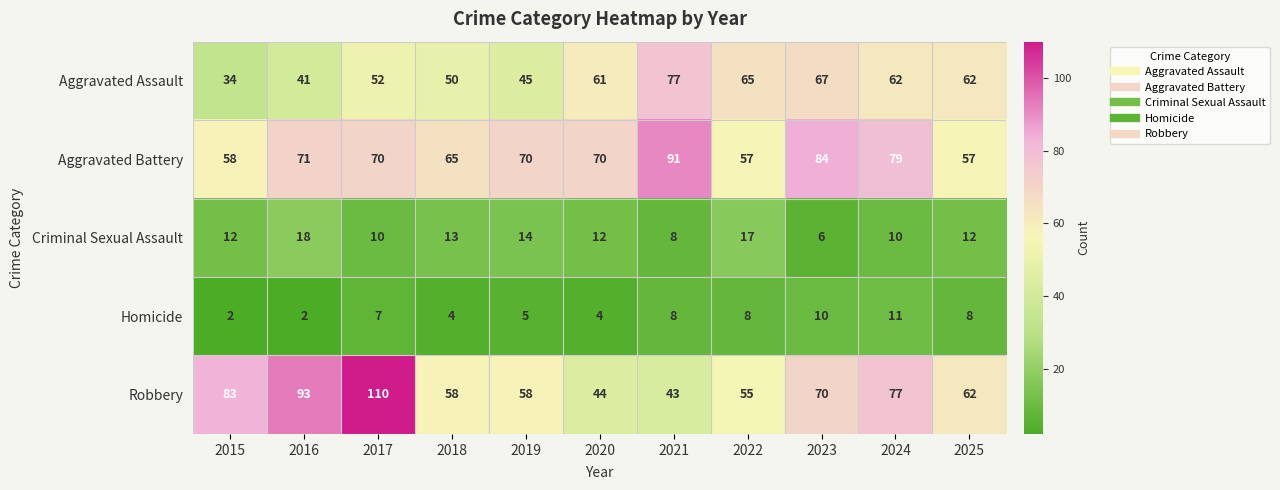

What is the difference between the maximum and minimum values in the Criminal Sexual Assault series?

12